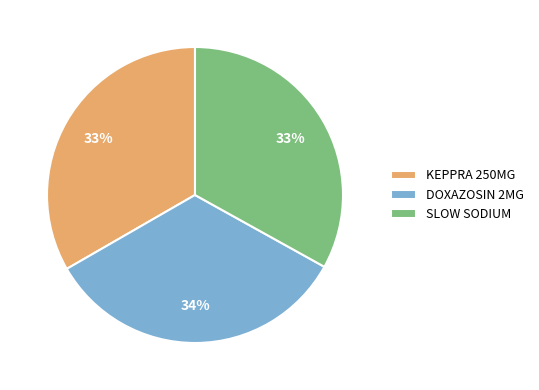

Between SLOW SODIUM and DOXAZOSIN 2MG, which is larger?

DOXAZOSIN 2MG